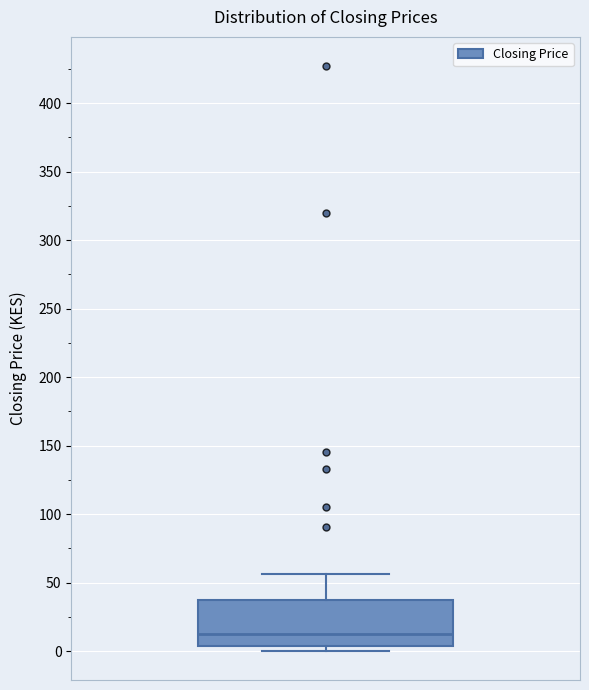

Read this box plot against the y-axis: the position of the median line, the range covered by the box, and the ends of both whiskers. The values are not printed on the chart, so give them approximately, as read against the axis.

median 15, box 5 to 35, whiskers 0 to 55